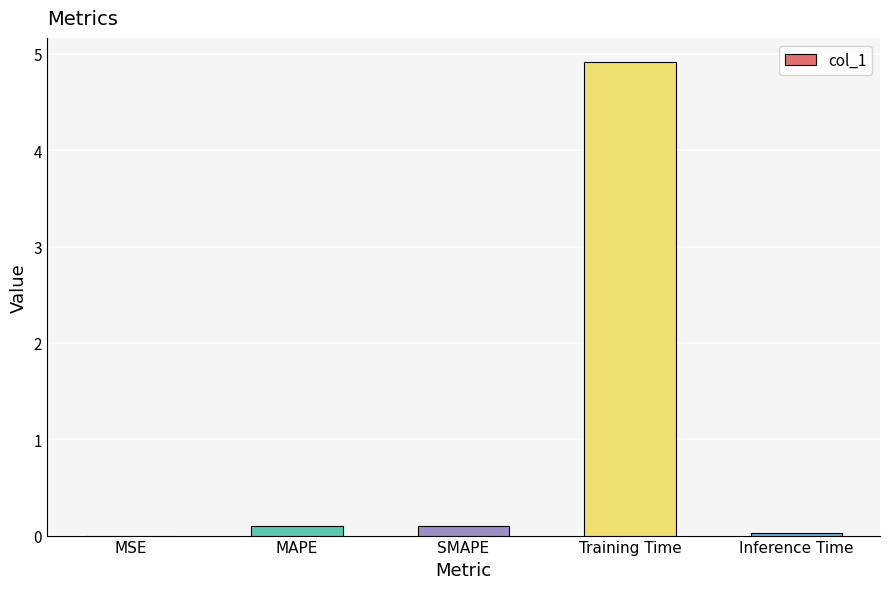

What is the maximum value shown in the chart?

4.9